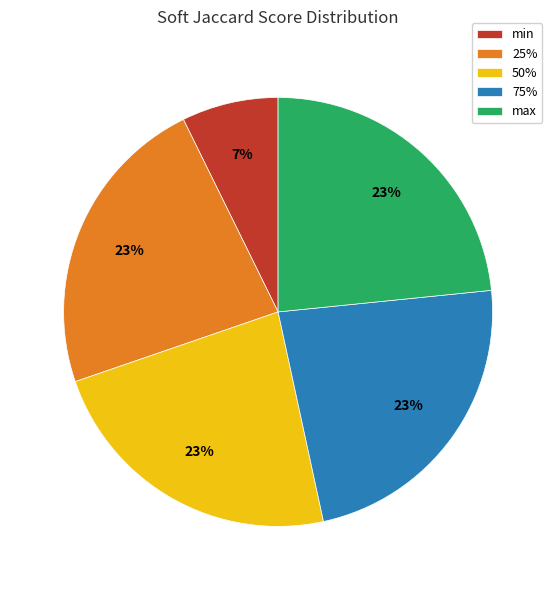

What percentage is the min slice, to the nearest percent?

7%